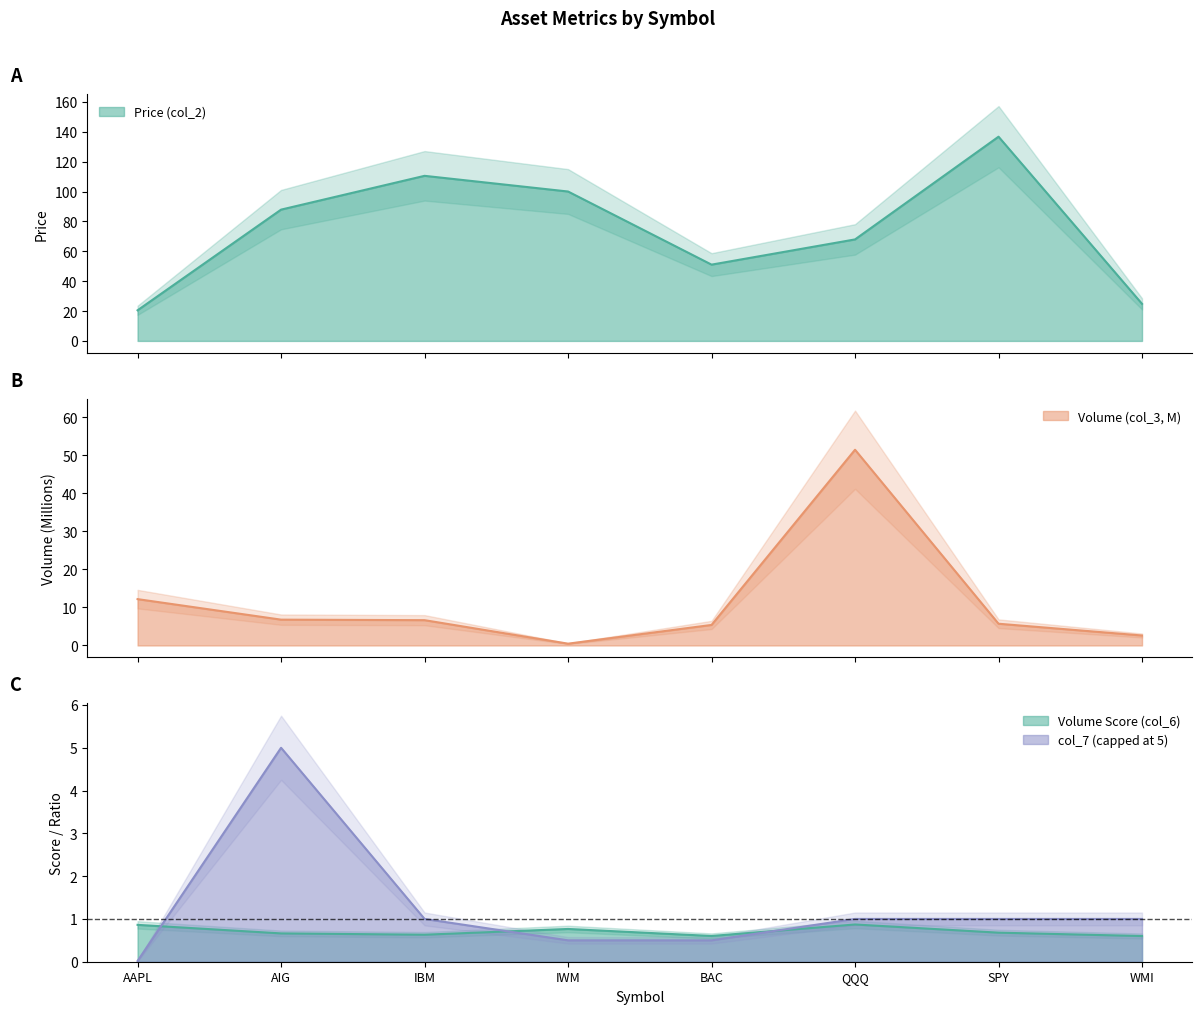

What position from the right is QQQ?

3